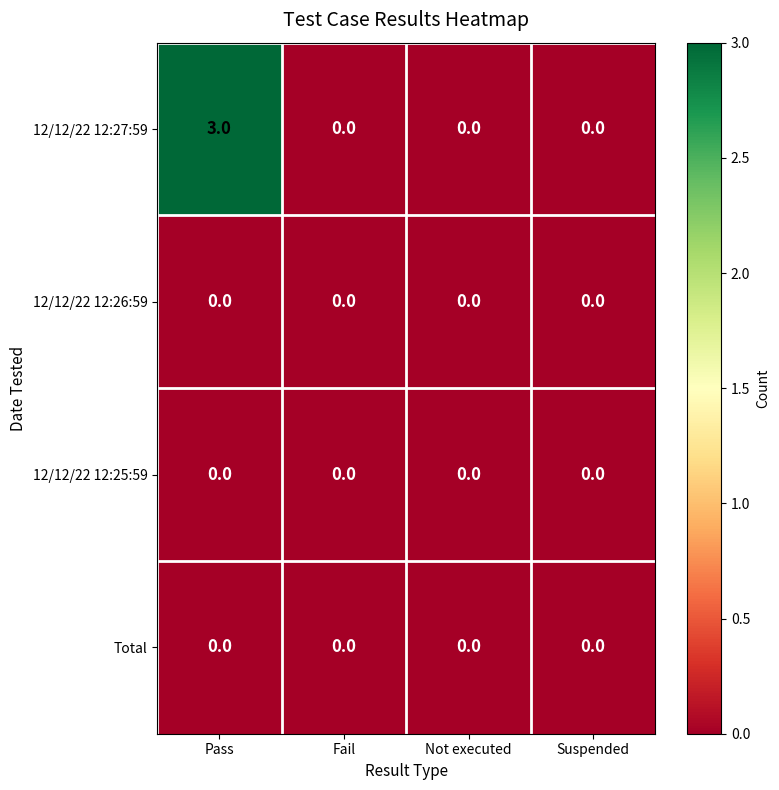

How many data points does each series have?

4